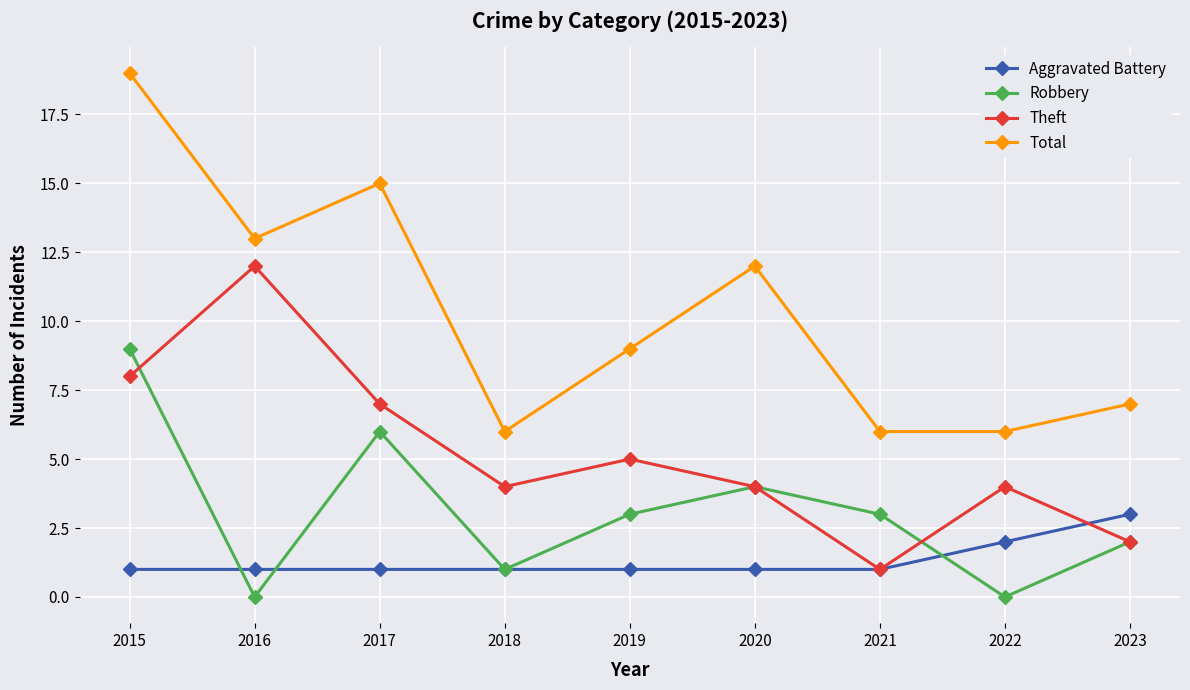

What is the difference between the Theft values at 2020 and 2019?

1